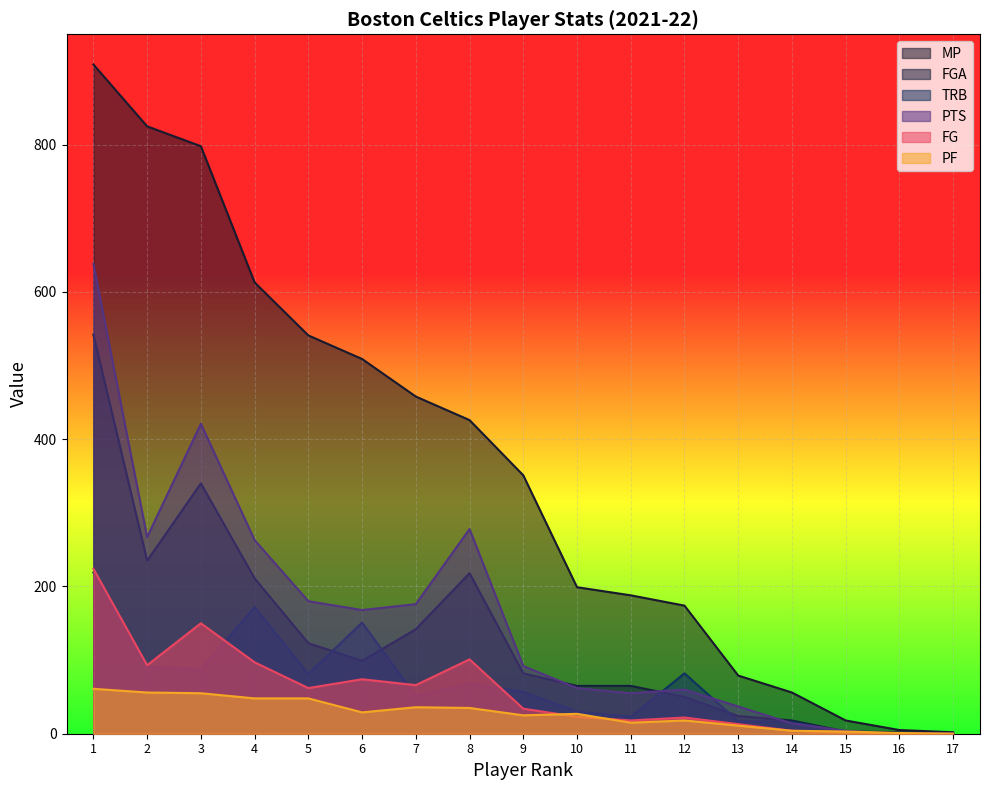

How many times do PF and PTS cross each other?

1